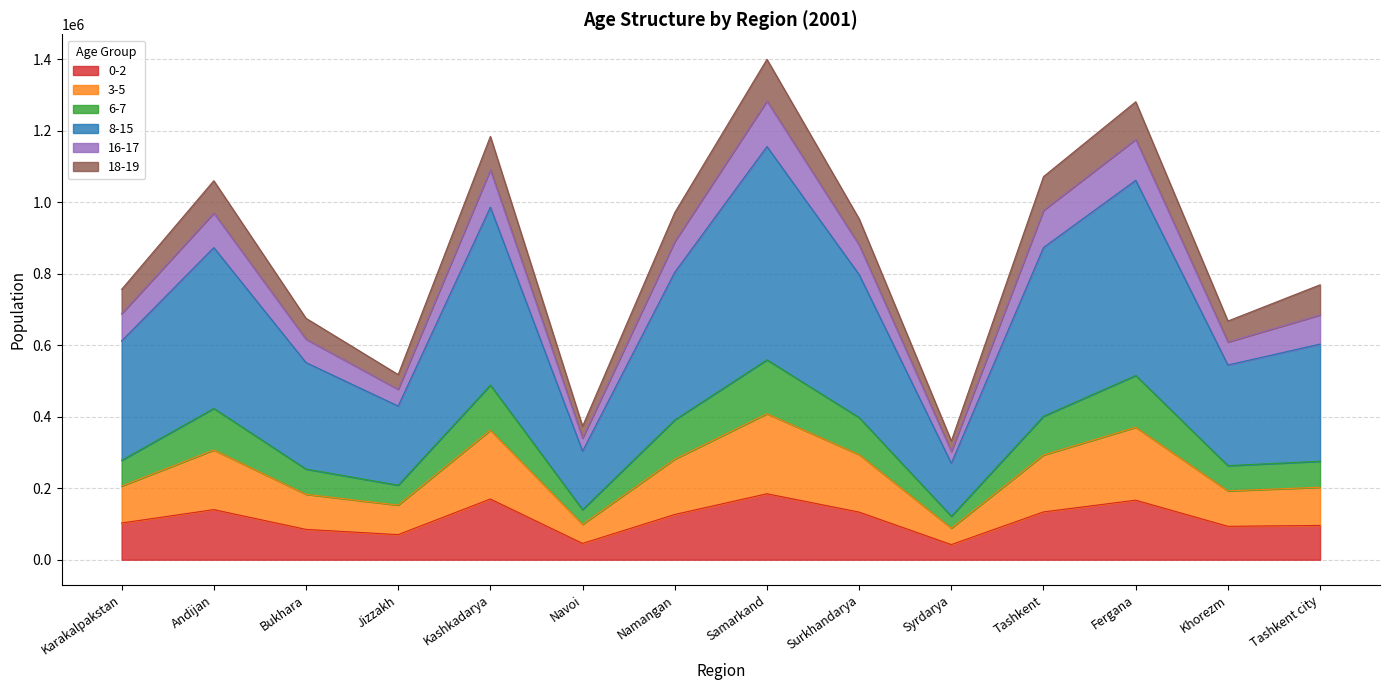

Which has a higher value, Navoi or Karakalpakstan?

Karakalpakstan